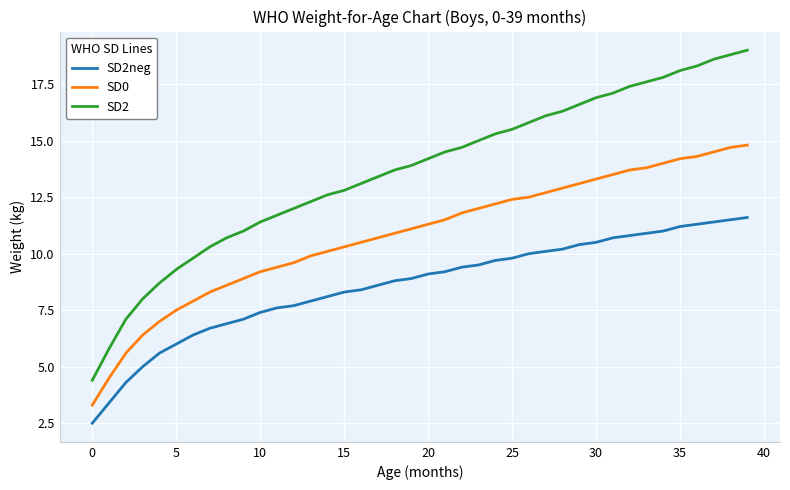

Reading left to right, what are all the values shown in this chart?

SD2neg: 2.5	3.4	4.3	5.0	5.6	6.0	6.4	6.7	6.9	7.1	7.4	7.6	7.7	7.9	8.1	8.3	8.4	8.6	8.8	8.9	9.1	9.2	9.4	9.5	9.7	9.8	10.0	10.1	10.2	10.4	10.5	10.7	10.8	10.9	11.0	11.2	11.3	11.4	11.5	11.6
SD0: 3.3	4.5	5.6	6.4	7.0	7.5	7.9	8.3	8.6	8.9	9.2	9.4	9.6	9.9	10.1	10.3	10.5	10.7	10.9	11.1	11.3	11.5	11.8	12.0	12.2	12.4	12.5	12.7	12.9	13.1	13.3	13.5	13.7	13.8	14.0	14.2	14.3	14.5	14.7	14.8
SD2: 4.4	5.8	7.1	8.0	8.7	9.3	9.8	10.3	10.7	11.0	11.4	11.7	12.0	12.3	12.6	12.8	13.1	13.4	13.7	13.9	14.2	14.5	14.7	15.0	15.3	15.5	15.8	16.1	16.3	16.6	16.9	17.1	17.4	17.6	17.8	18.1	18.3	18.6	18.8	19.0